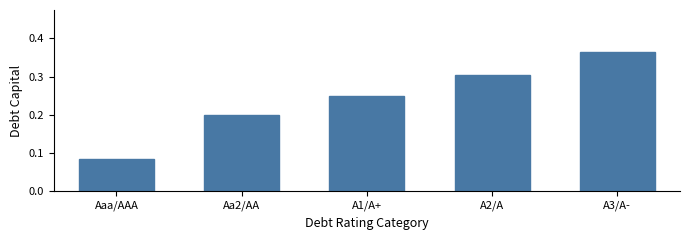

At which category does the chart reach its peak across all series?

A3/A-